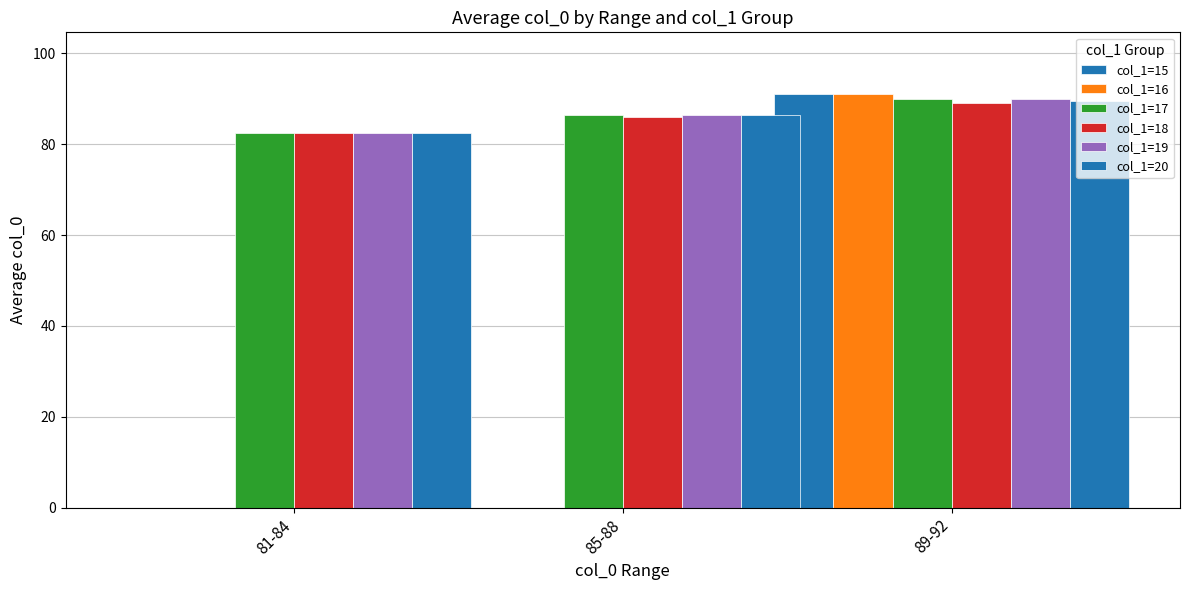

How many distinct data groups are displayed?

6